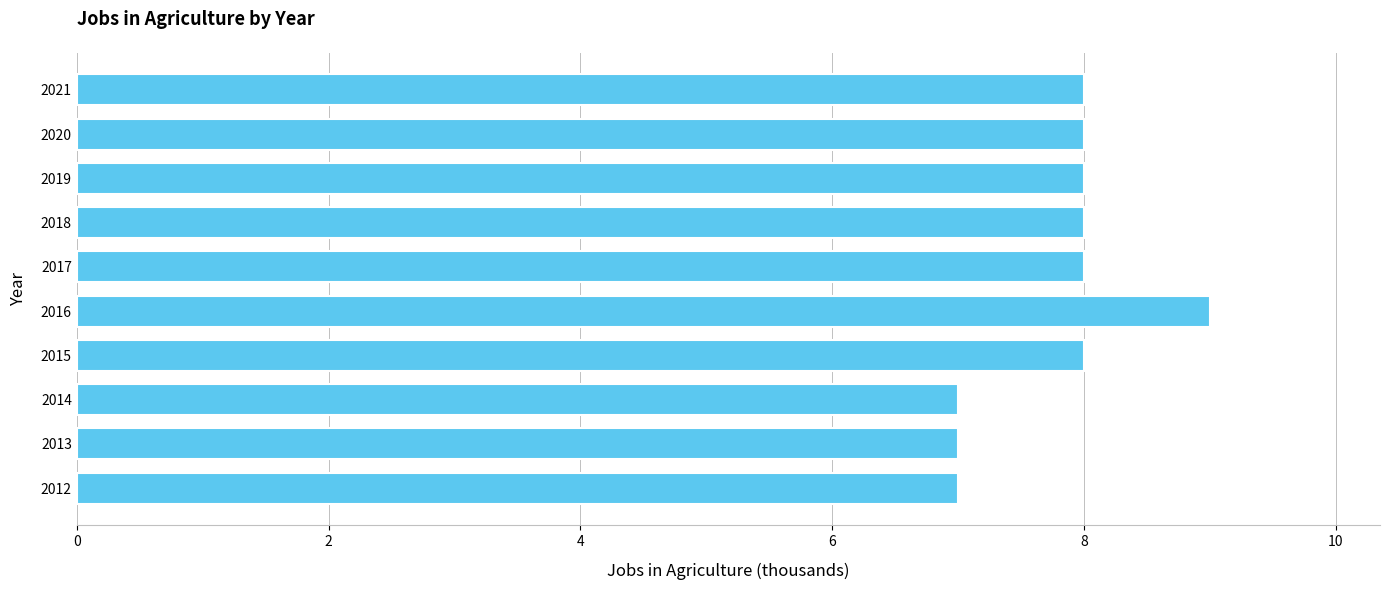

Reading bottom to top, transcribe all the data shown in this chart.

2012=7	2013=7	2014=7	2015=8	2016=9	2017=8	2018=8	2019=8	2020=8	2021=8